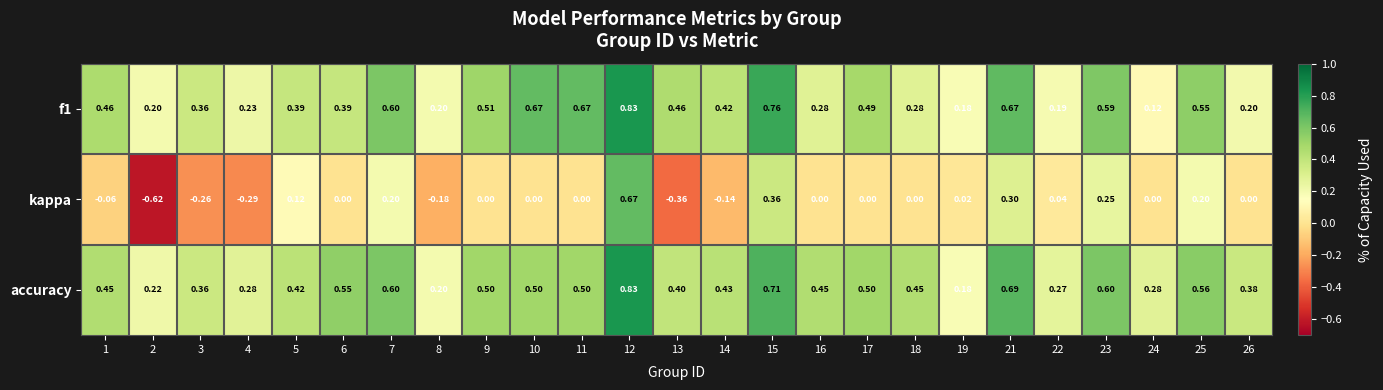

Which series has the largest total across all categories?

accuracy